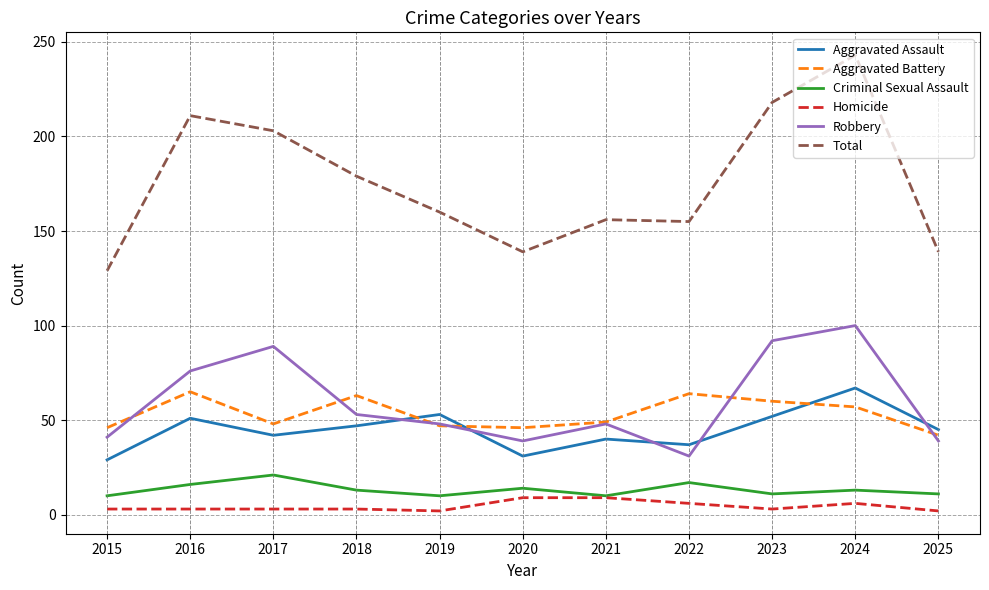

How many values in the Aggravated Assault series are below 45?

5